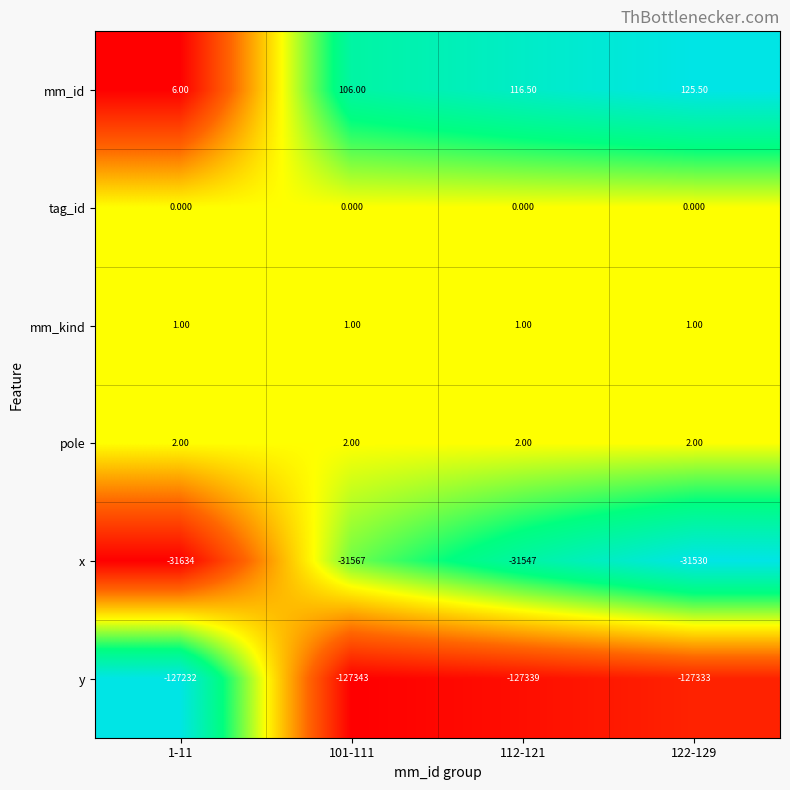

Is the value of tag_id at 112-121 greater than the value of y at 1-11?

Yes